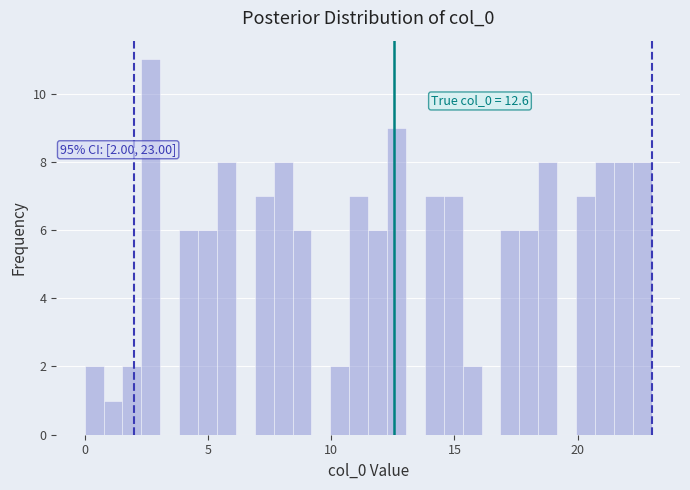

Around what value on the x-axis is the tallest bar? Give the approximate position of its centre, as read against the axis.

2.5